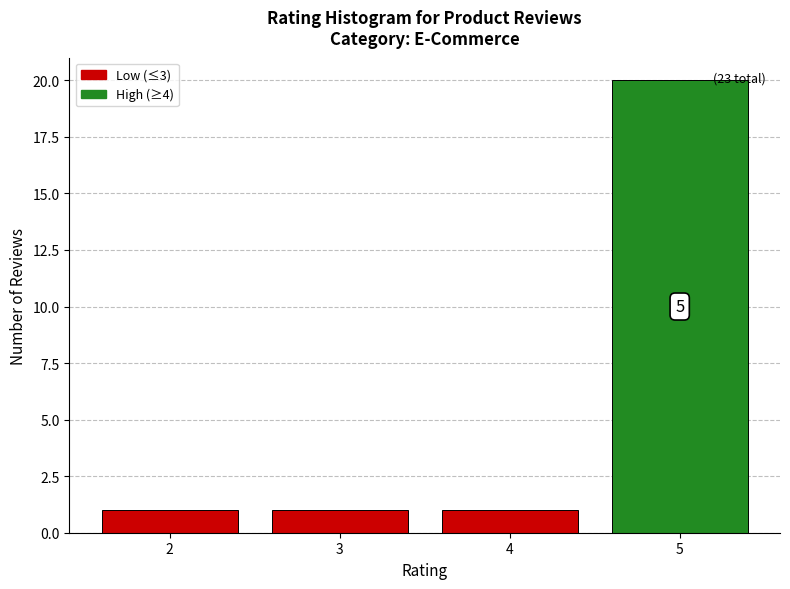

Which range on the x-axis has the tallest bar?

4.5 to 5.5